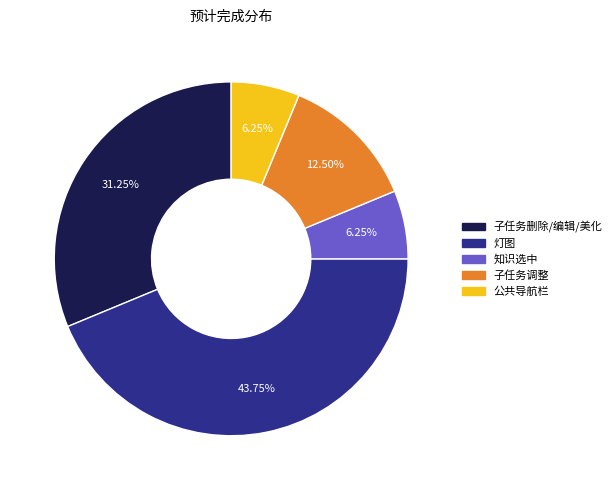

Does any single category account for the majority?

No